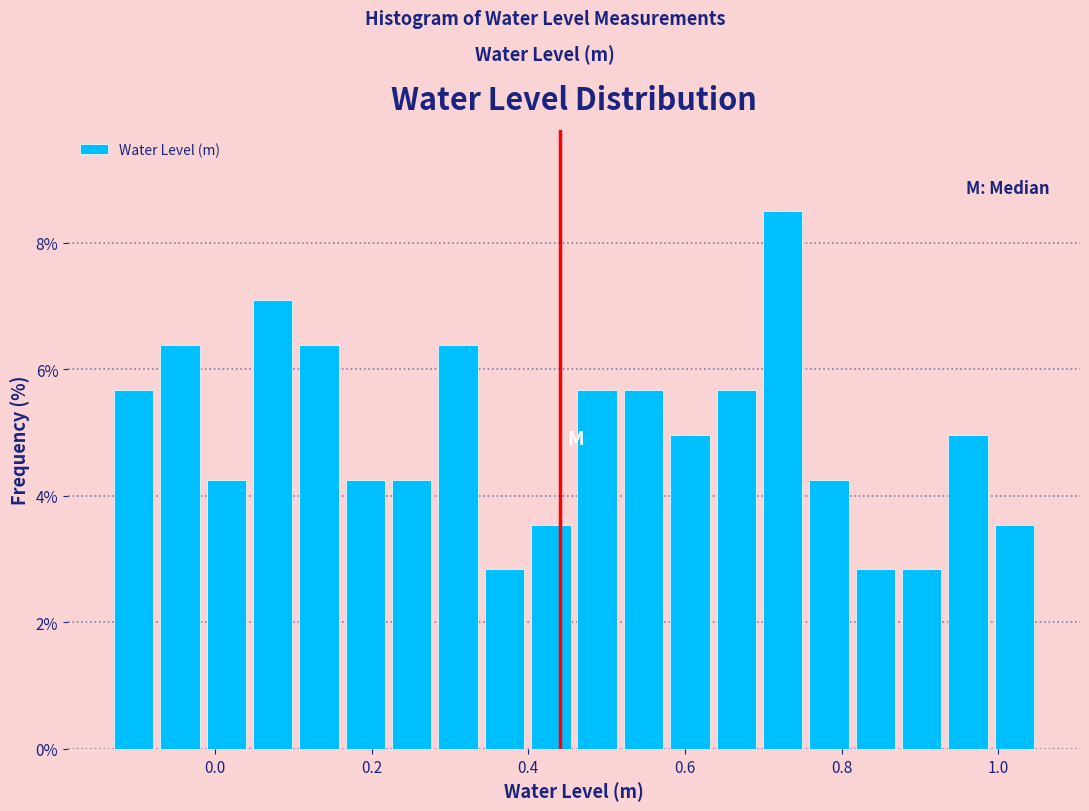

Around what value on the x-axis is the tallest bar? Give the approximate position of its centre, as read against the axis.

0.72